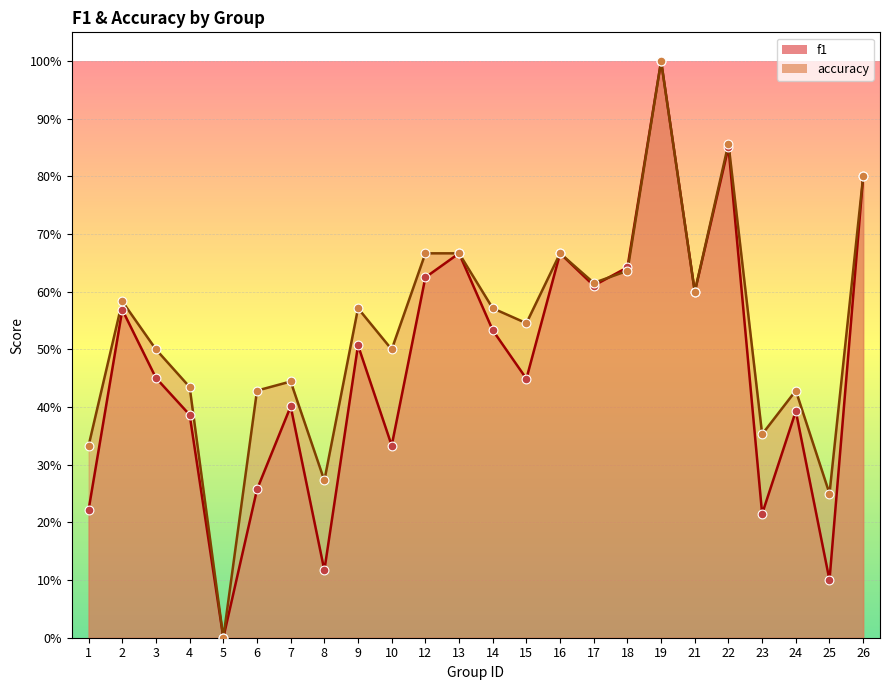

What are all the series names shown in the legend?

f1, accuracy